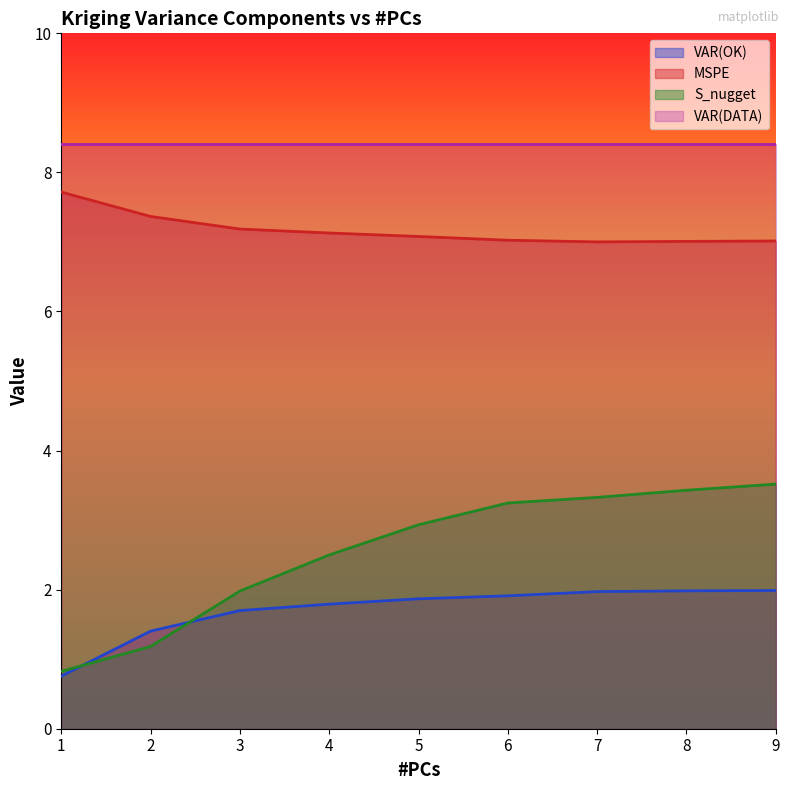

True or false: MSPE and S_nugget intersect in this chart.

False